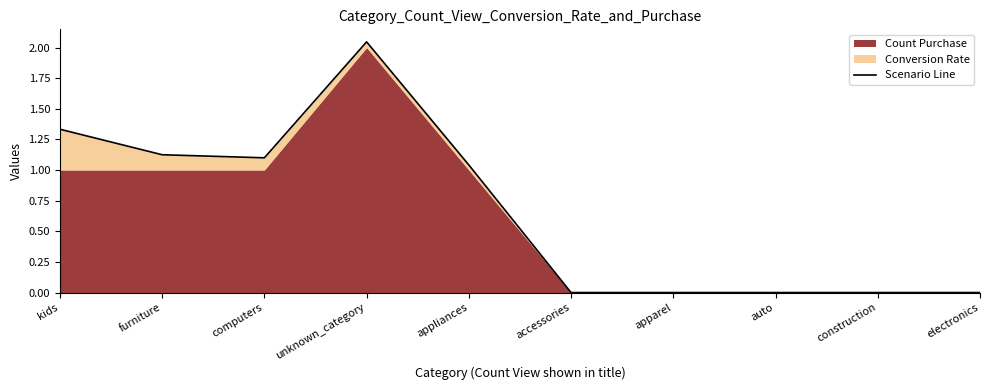

List the labels in order of value, smallest first.

accessories, apparel, auto, construction, electronics, appliances, computers, furniture, kids, unknown_category